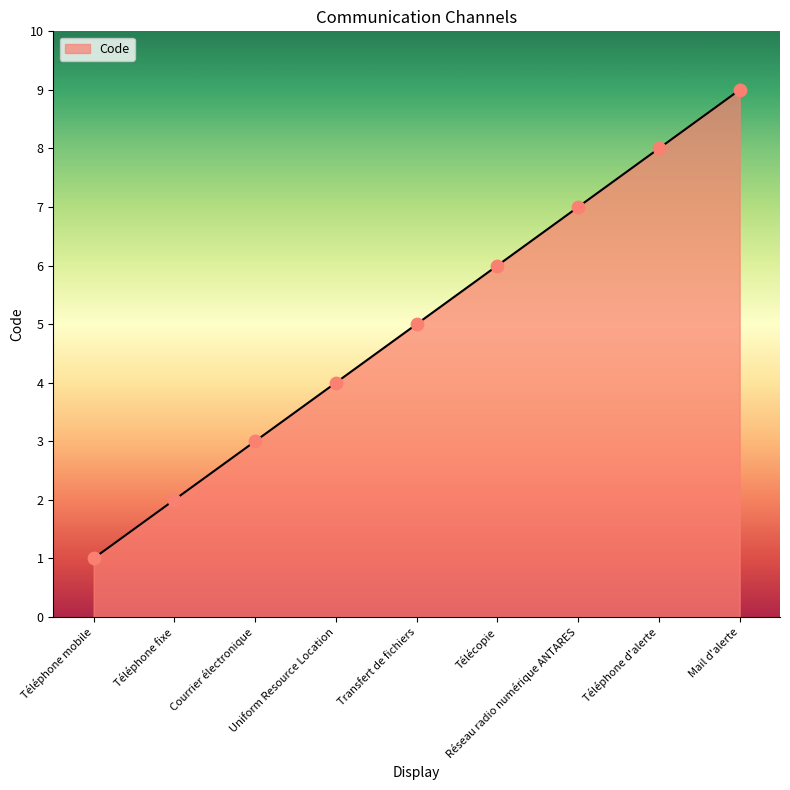

Approximately how many times larger is the value at Téléphone d'alerte compared to Uniform Resource Location?

2.0